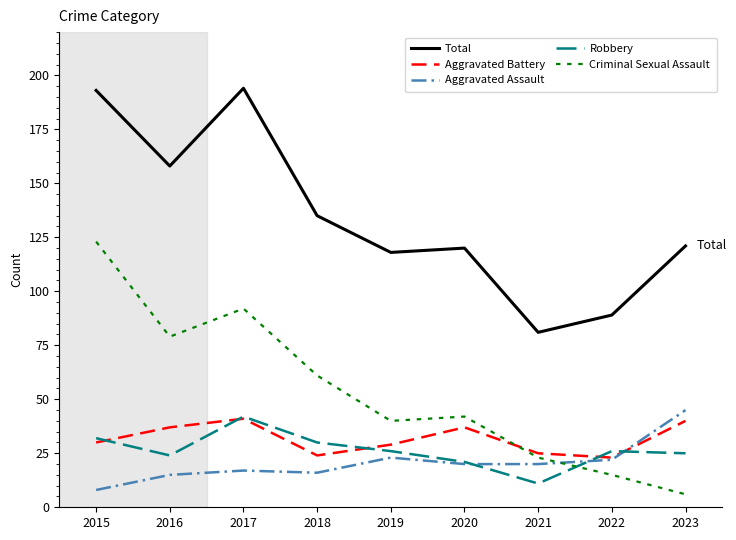

Reading right to left, what are all the values shown in this chart?

Total: 2023=121	2022=89	2021=81	2020=120	2019=118	2018=135	2017=194	2016=158	2015=193
Aggravated Battery: 2023=40	2022=23	2021=25	2020=37	2019=29	2018=24	2017=41	2016=37	2015=30
Aggravated Assault: 2023=45	2022=22	2021=20	2020=20	2019=23	2018=16	2017=17	2016=15	2015=8
Robbery: 2023=25	2022=26	2021=11	2020=21	2019=26	2018=30	2017=42	2016=24	2015=32
Criminal Sexual Assault: 2023=6	2022=15	2021=23	2020=42	2019=40	2018=61	2017=92	2016=79	2015=123